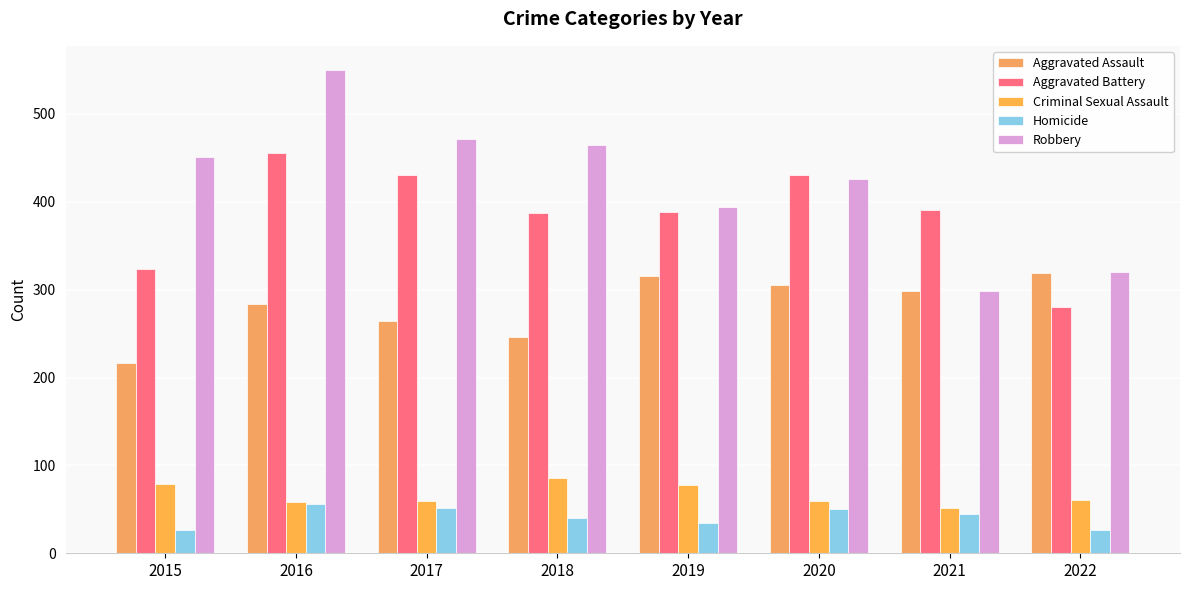

What is the minimum value for Homicide?

26